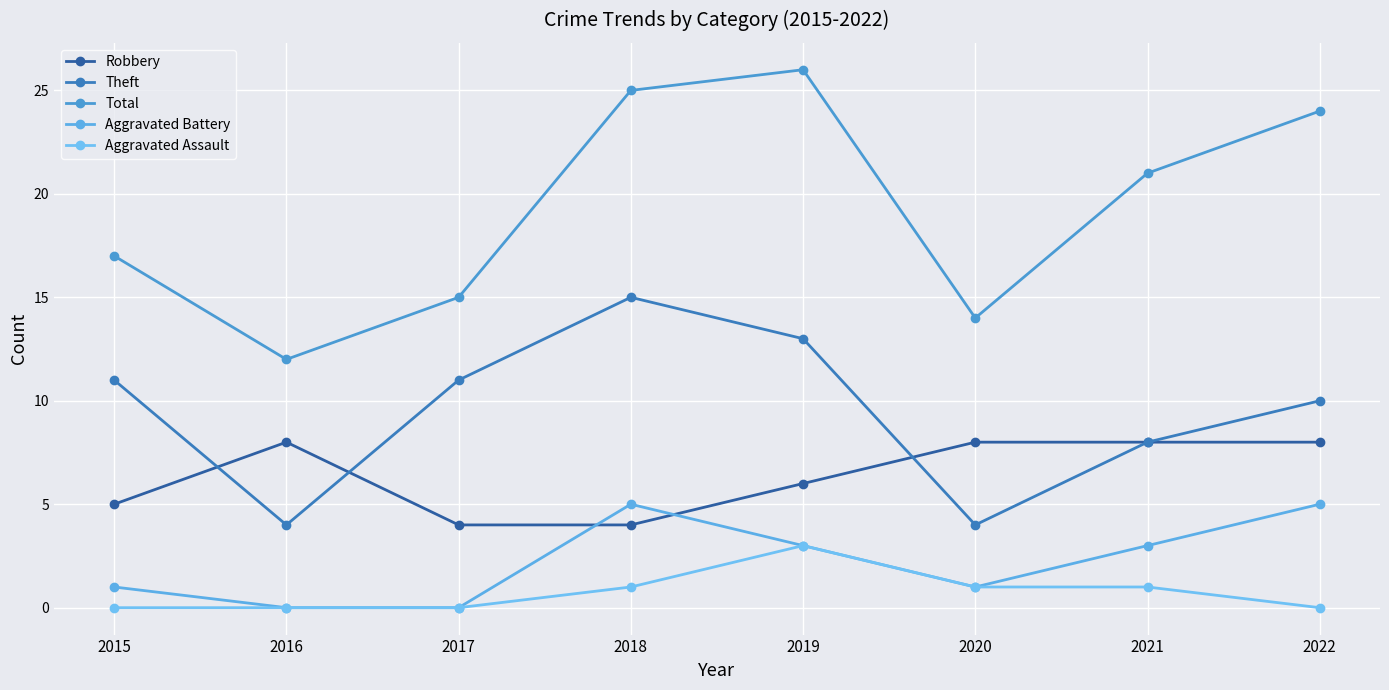

True or false: Aggravated Assault and Robbery cross at least once.

False